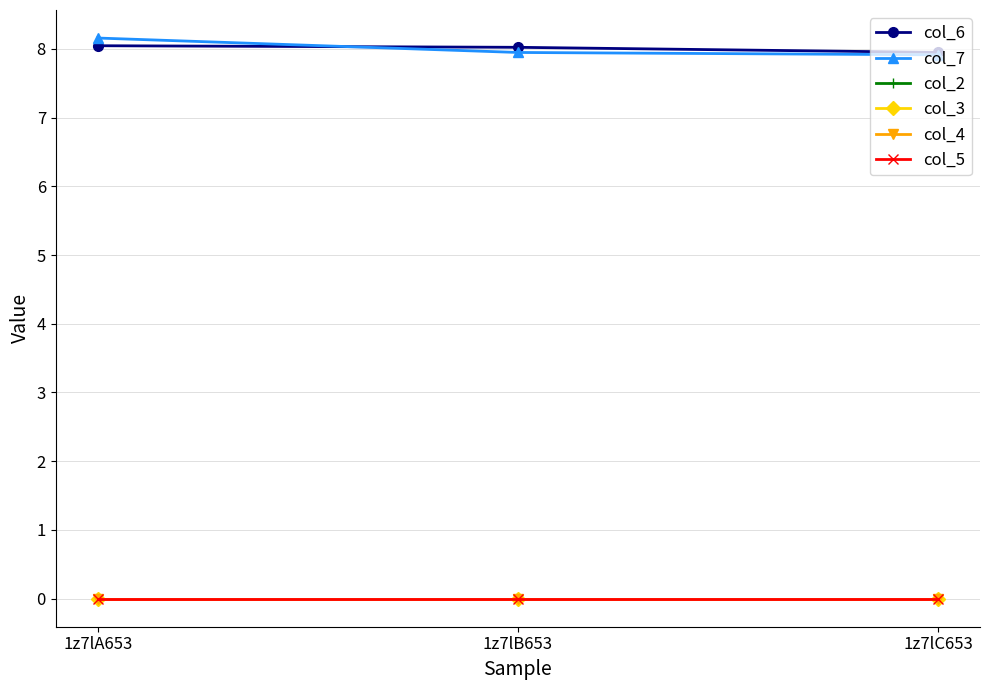

Is this an area chart (filled region under the line)?

No